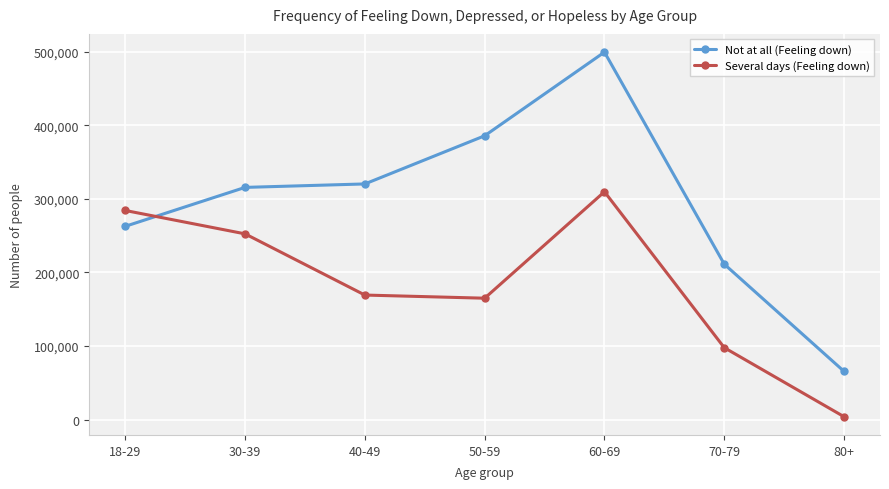

Rank the series by their maximum value, from lowest to highest.

Several days (Feeling down), Not at all (Feeling down)